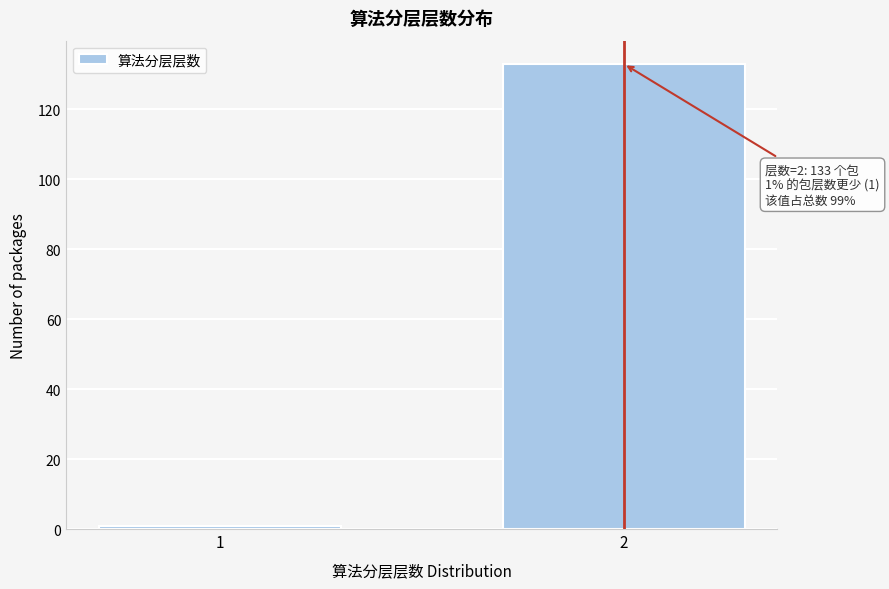

Reading left to right, extract all data points from this chart.

1=1	2=133